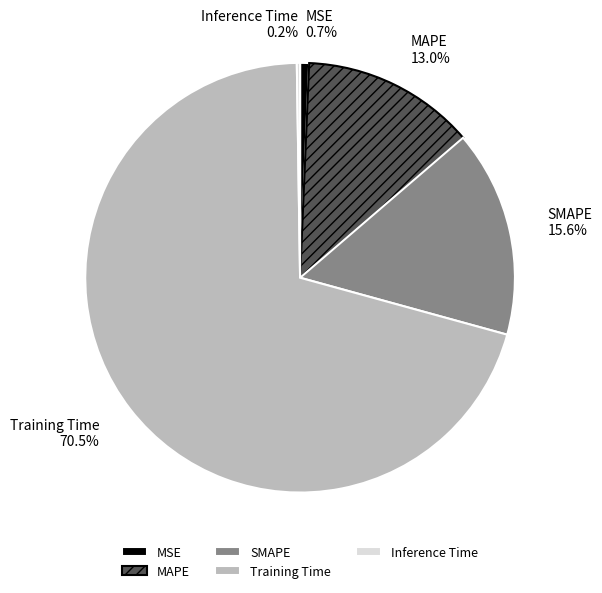

Is there a majority slice in this chart?

Yes